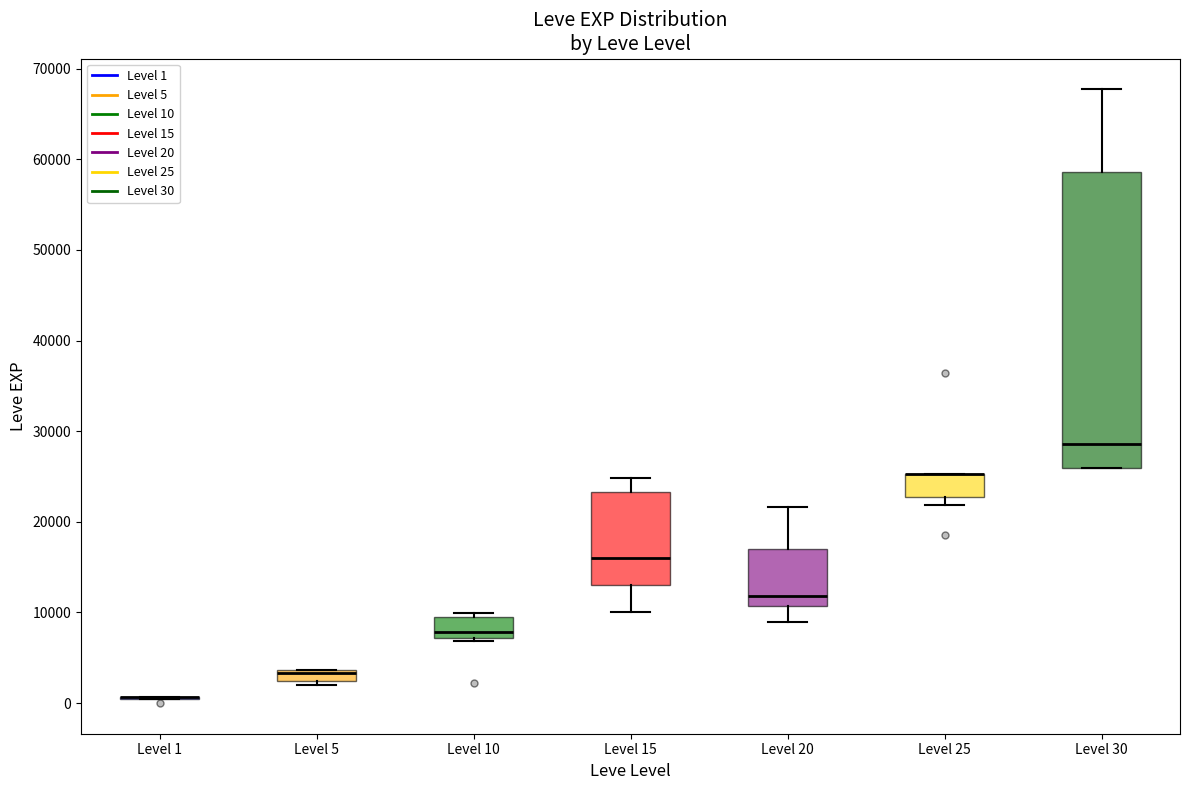

Comparing the boxes themselves (not the whiskers), which one is the tallest?

Level 30